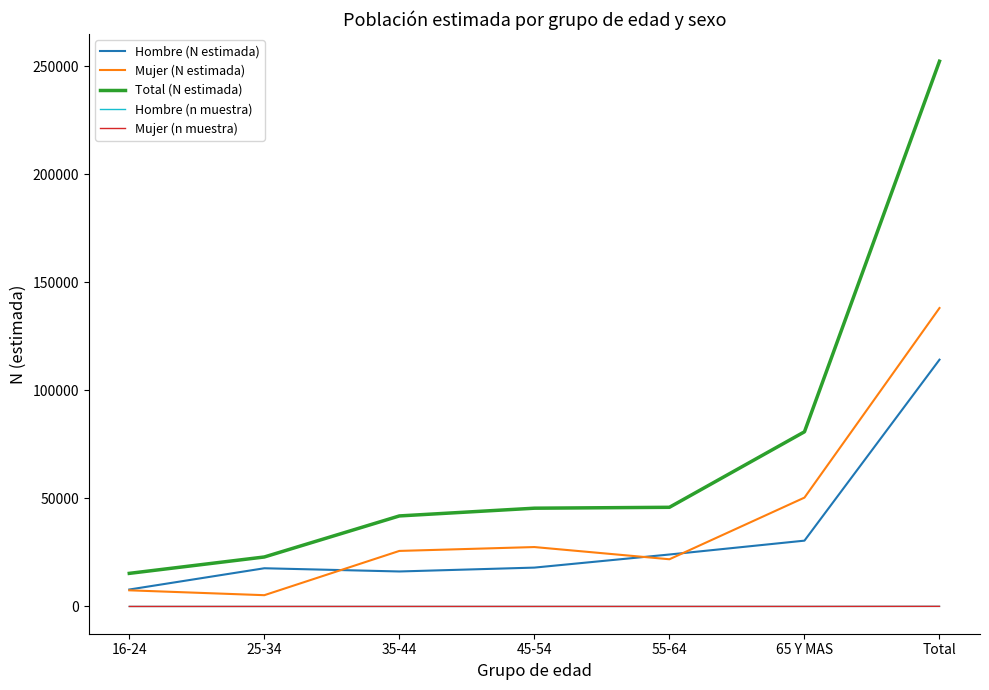

True or false: Hombre (n muestra) and Hombre (N estimada) cross at least once.

False